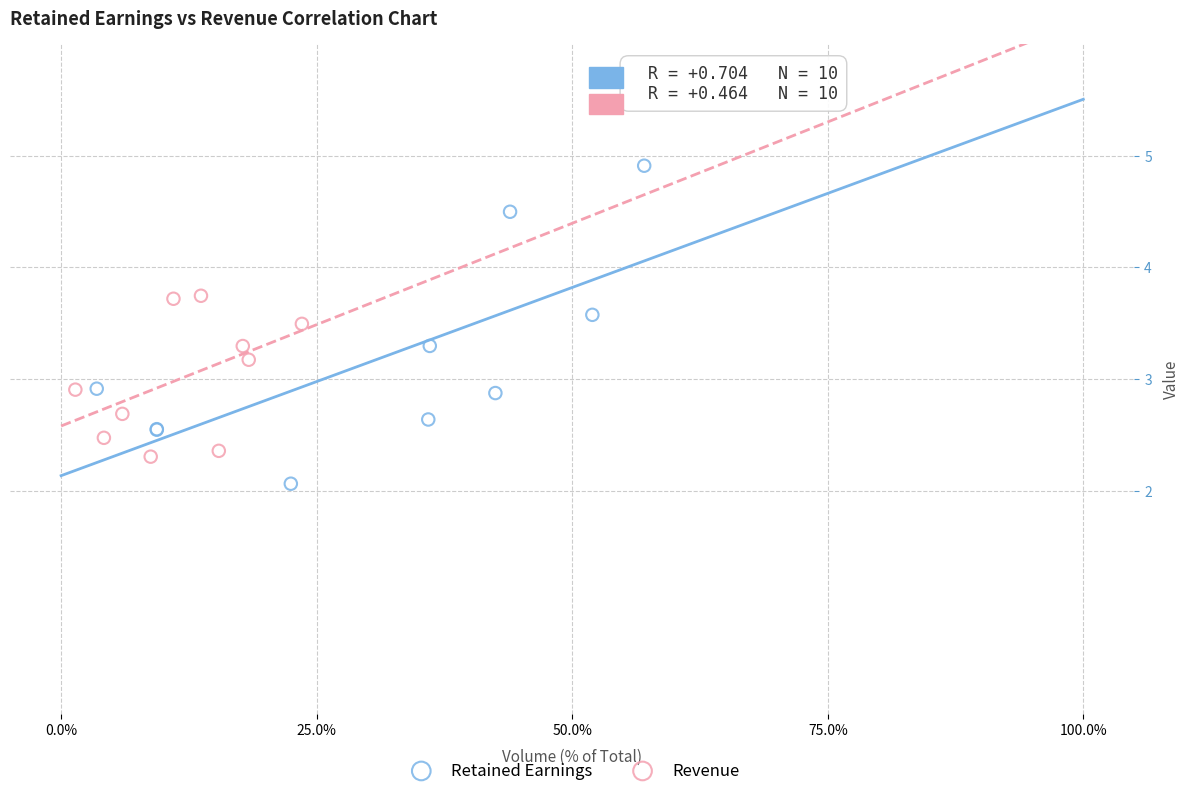

Which series has the widest spread of Y values?

Retained Earnings